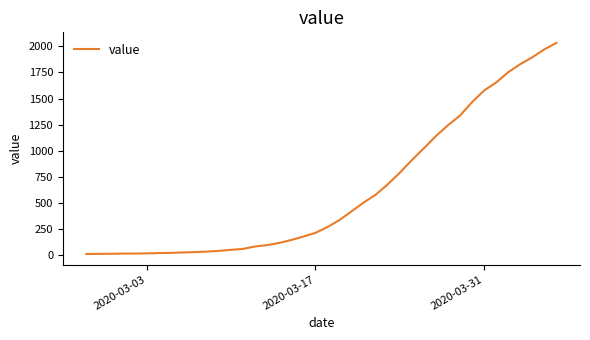

What is the difference between the maximum and minimum values?

2019